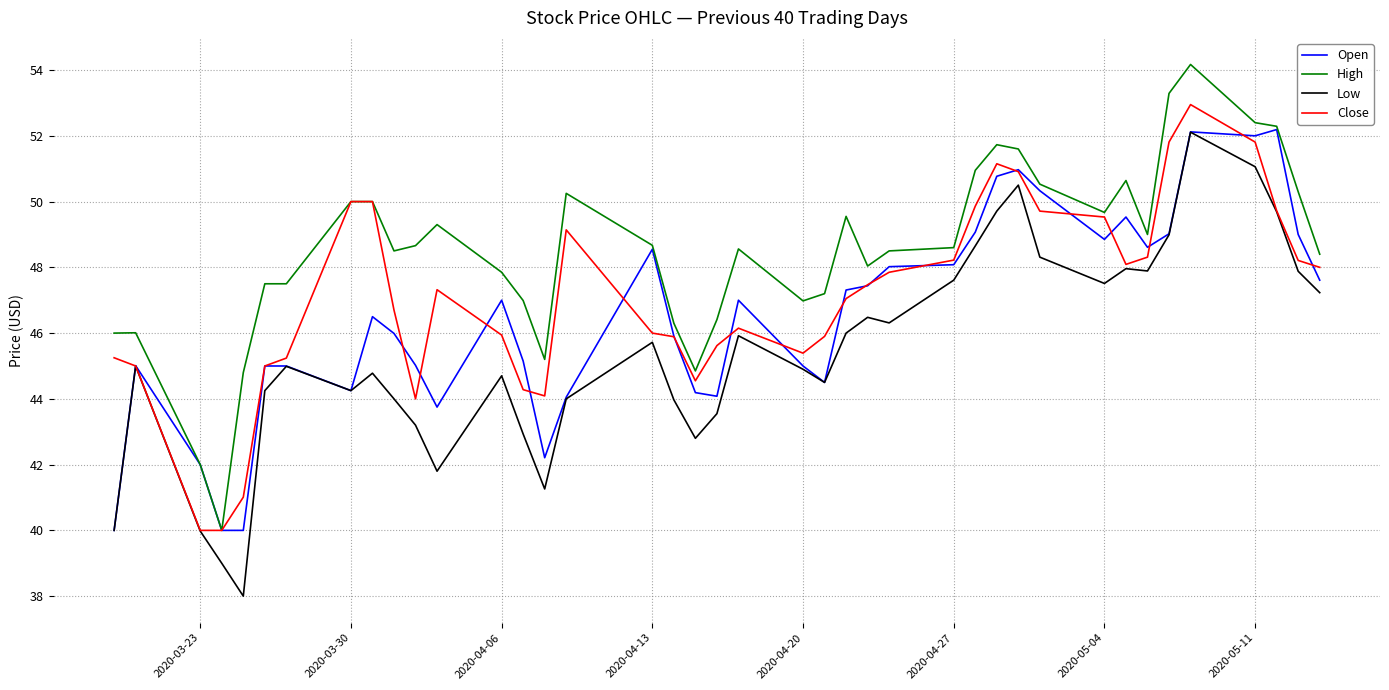

Which series has the largest total across all categories?

High